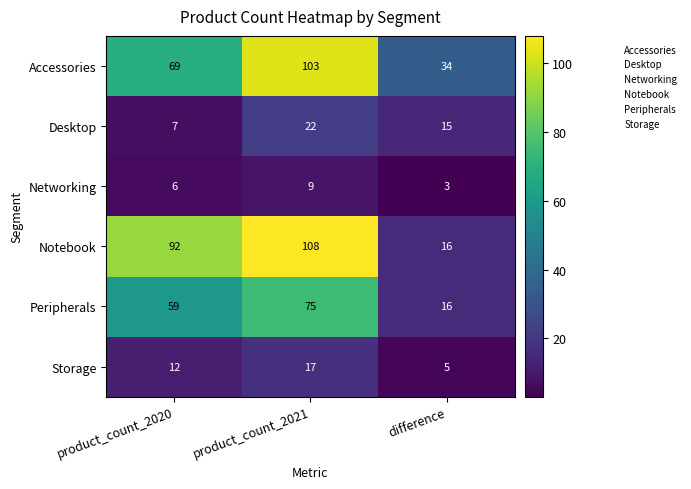

At how many categories does at least one series exceed 10?

3